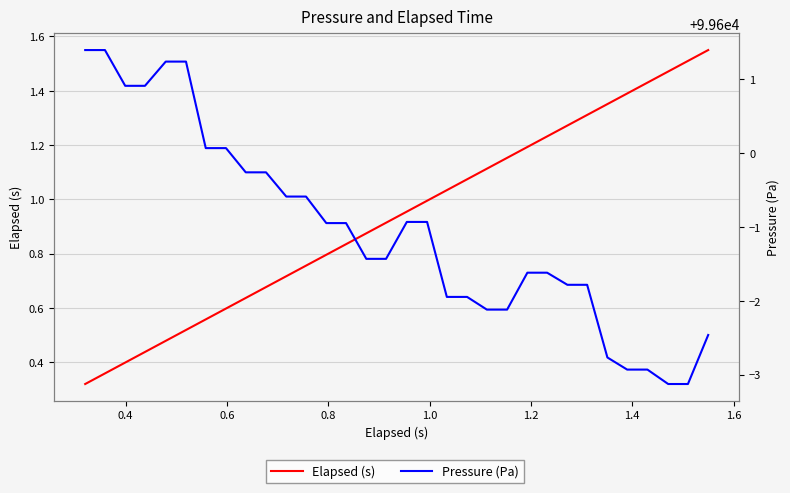

Is it true that Elapsed (s) equals 0.7 at 30?

False